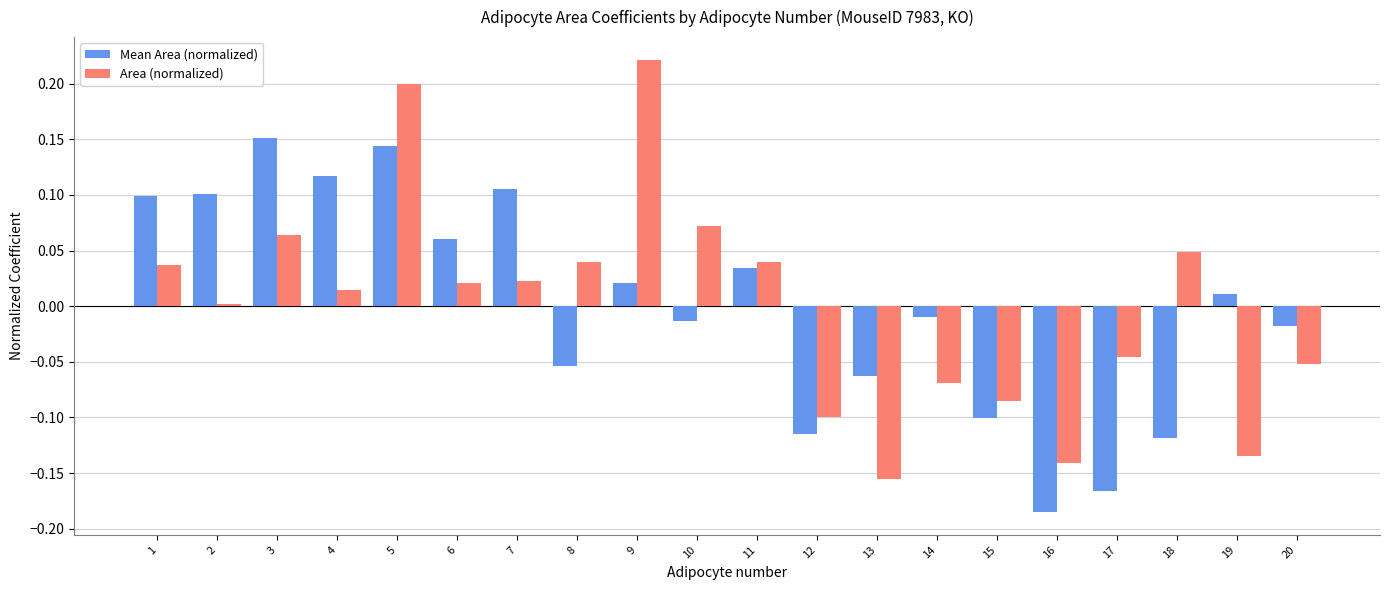

What are all the series names shown in the legend?

Mean Area (normalized), Area (normalized)